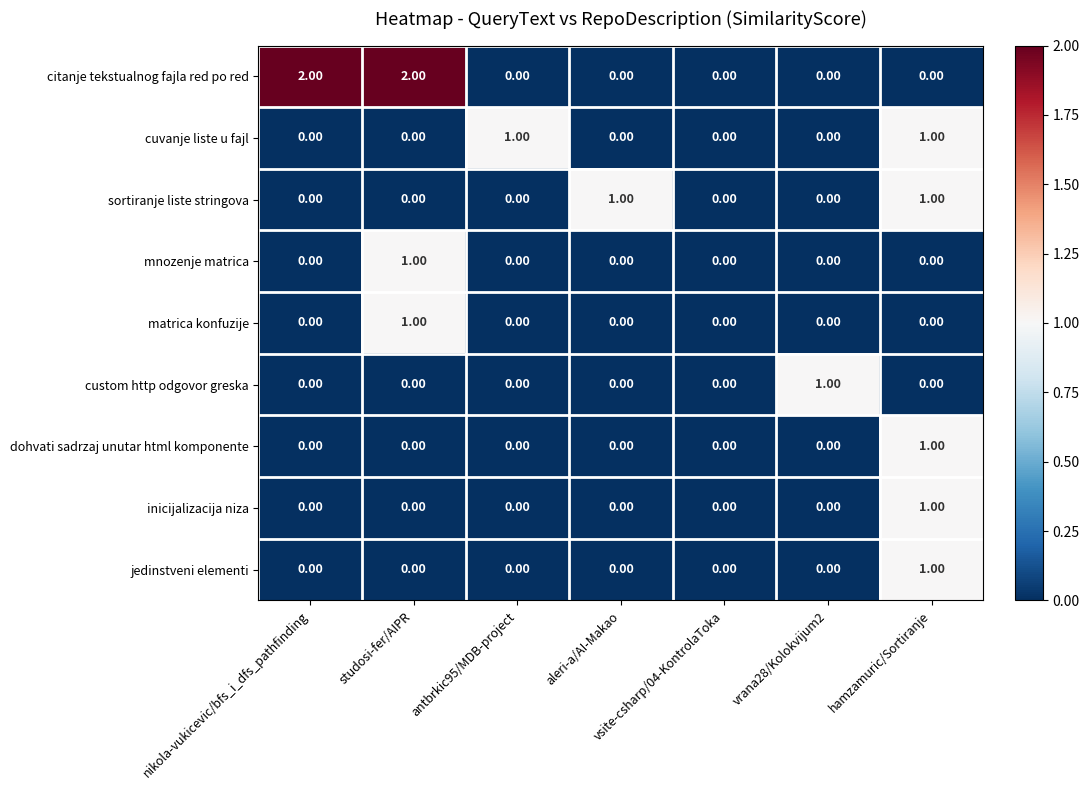

Which series has the largest total across all categories?

citanje tekstualnog fajla red po red